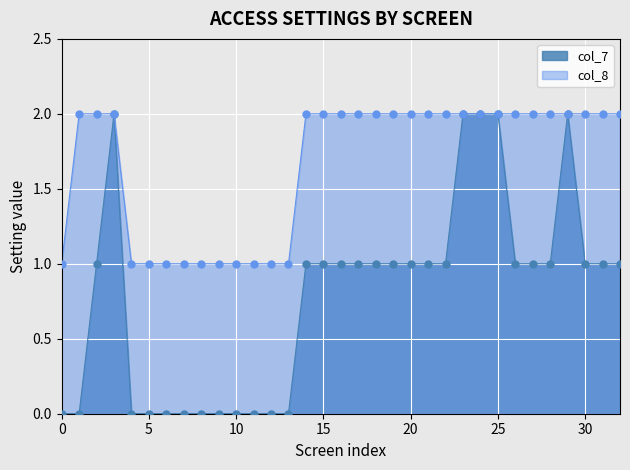

Is the value of col_8 at 2 greater than the value of col_7 at 1?

Yes